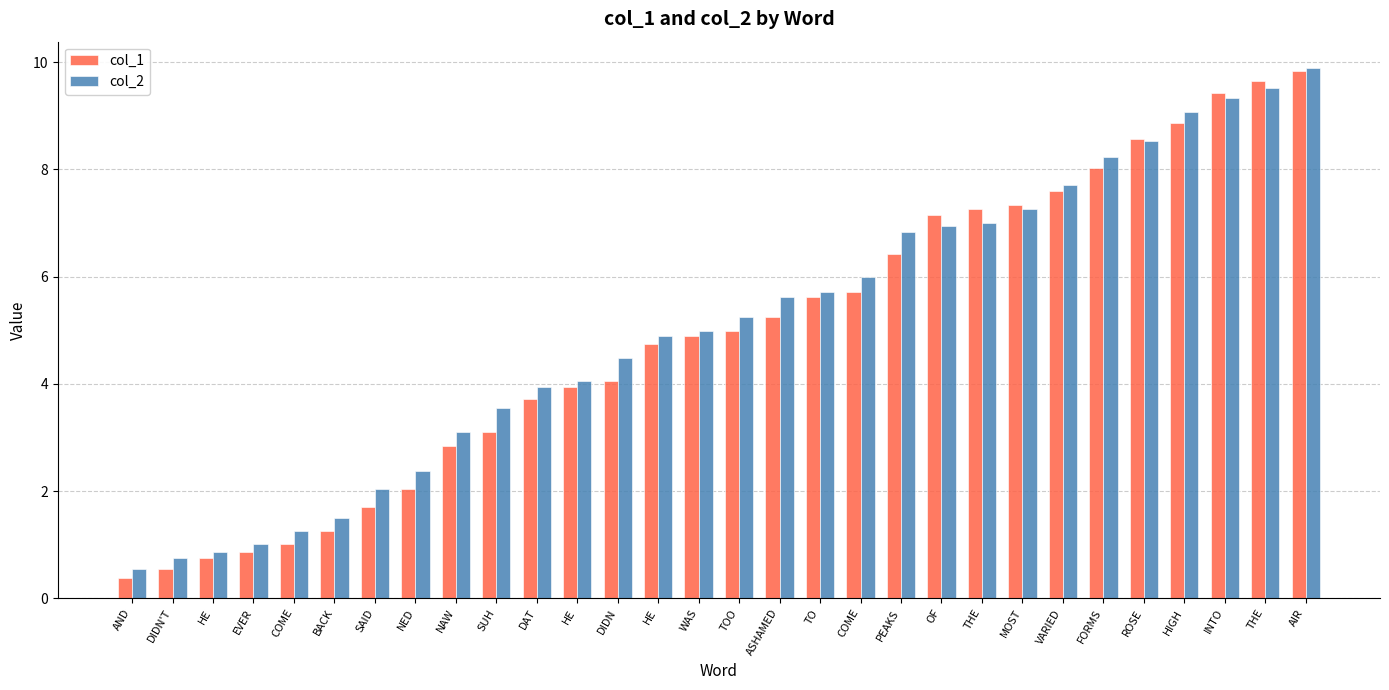

Where is col_2 nearest to the value 5?

WAS